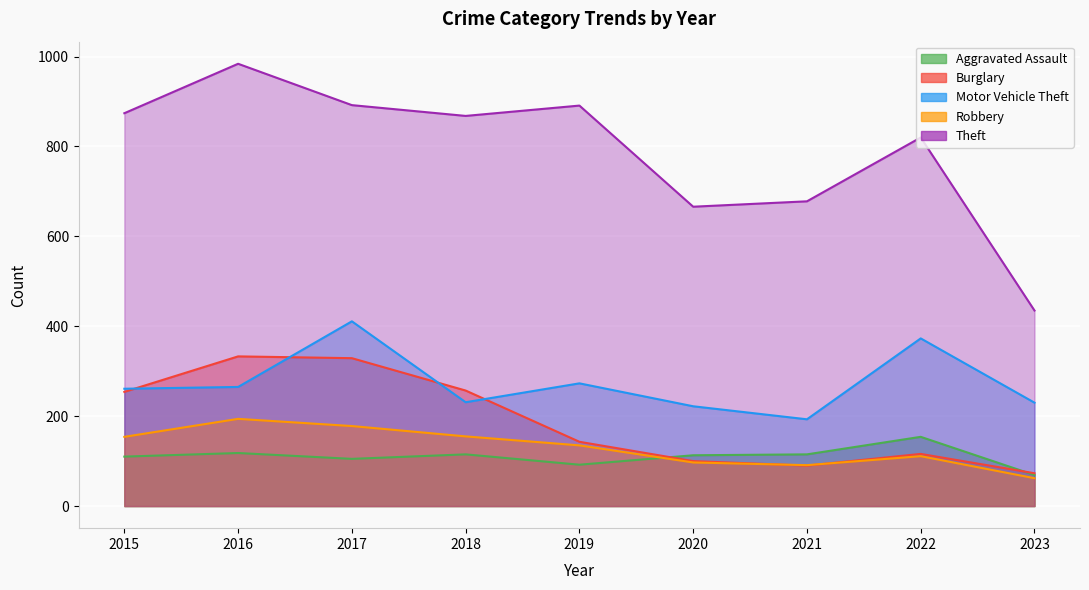

What is the minimum value shown in the chart?

62